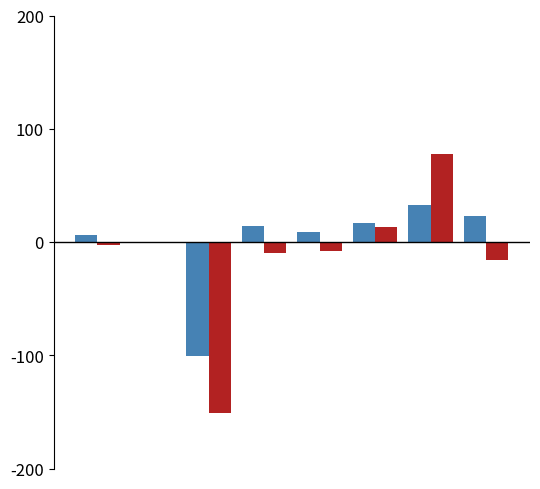

What is the maximum value shown in the chart?

78.1